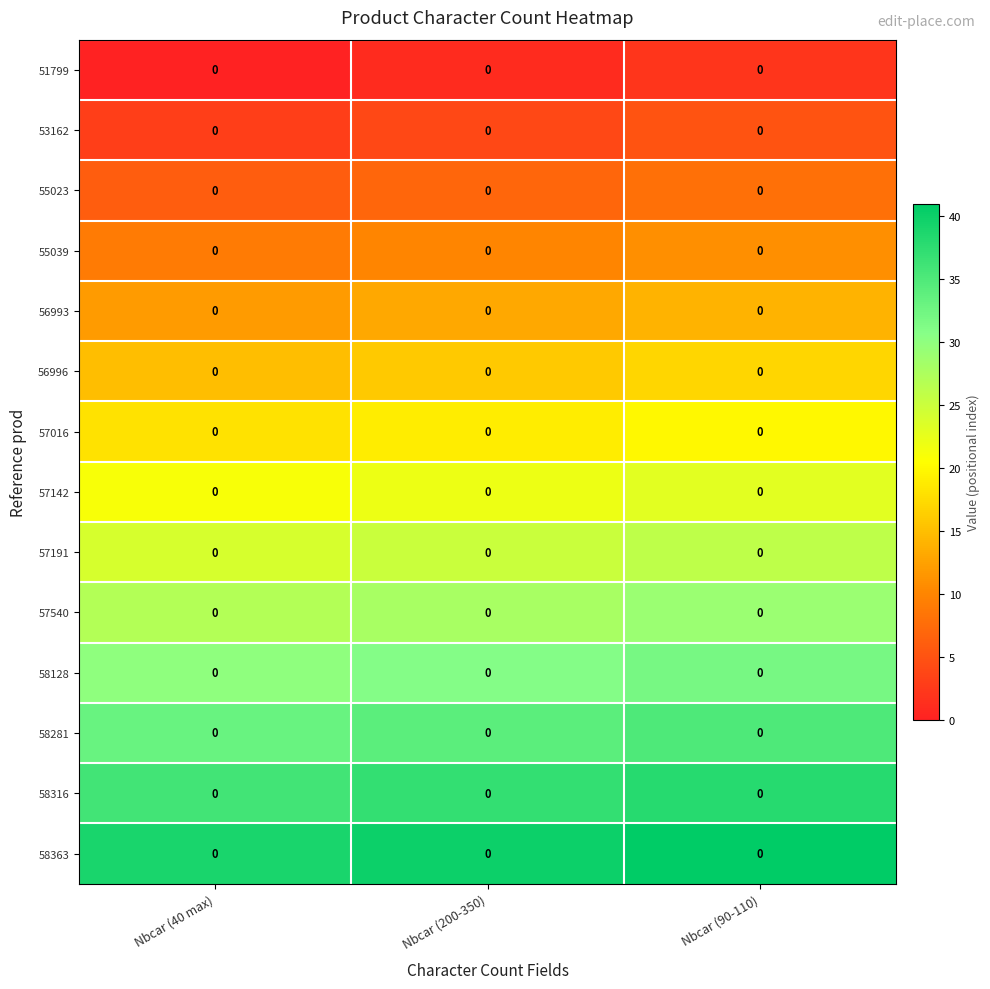

At which category does the chart reach its peak across all series?

Nbcar (90-110)